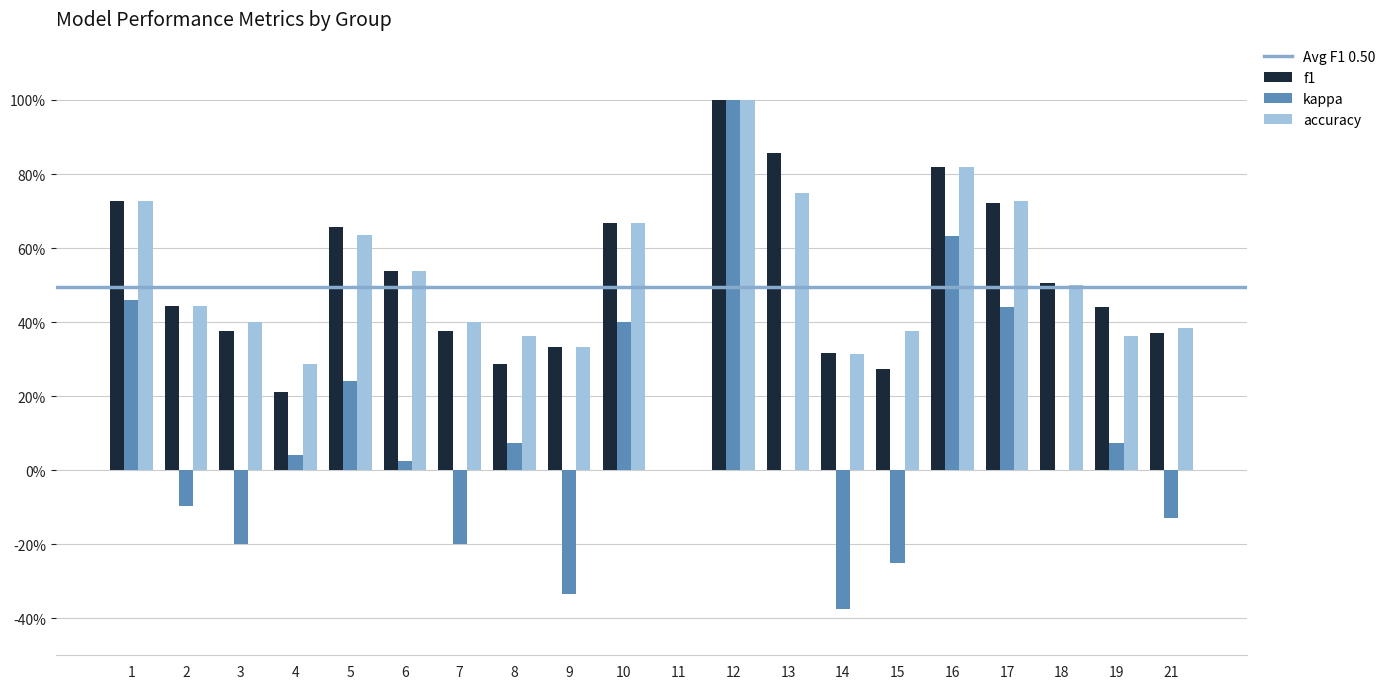

Which series has the largest total across all categories?

accuracy